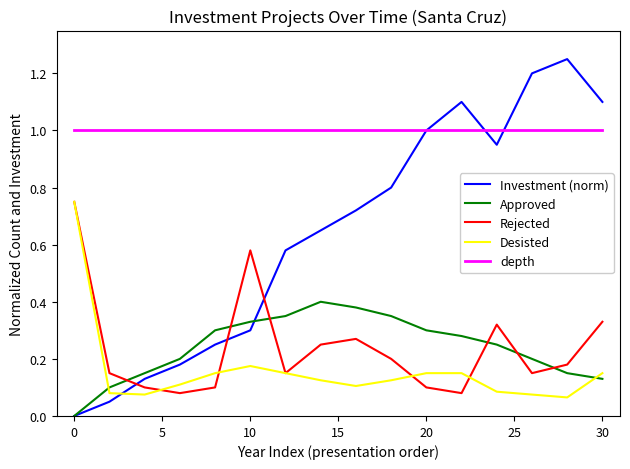

Which series has the largest total across all categories?

depth